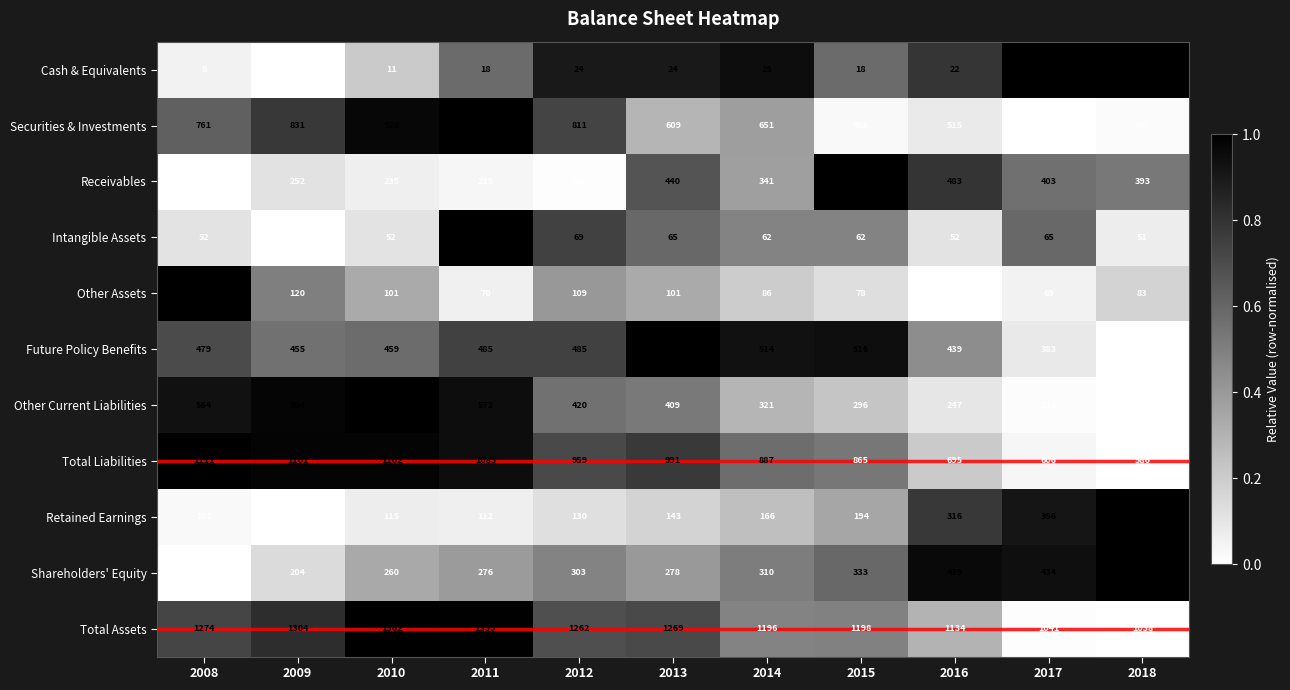

What is the greatest value displayed?

1362